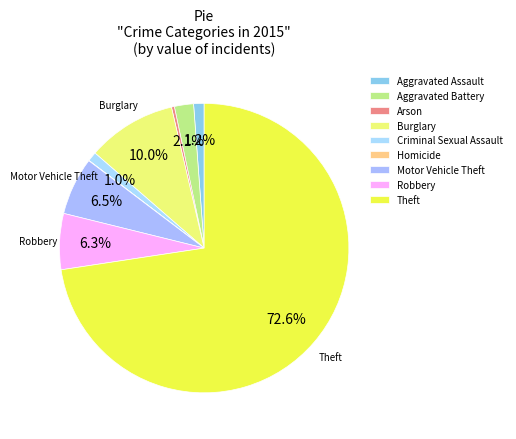

Which has a higher value, Criminal Sexual Assault or Theft?

Theft